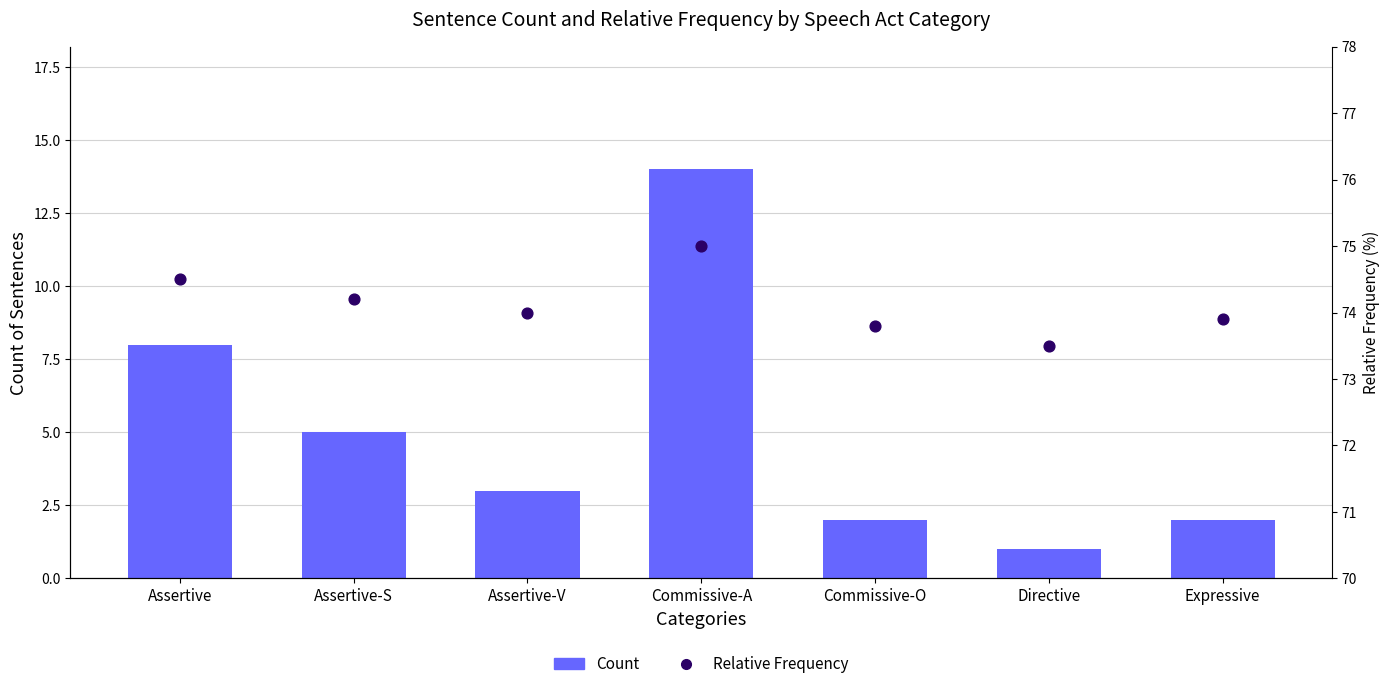

Which series reaches the minimum Y coordinate?

Count